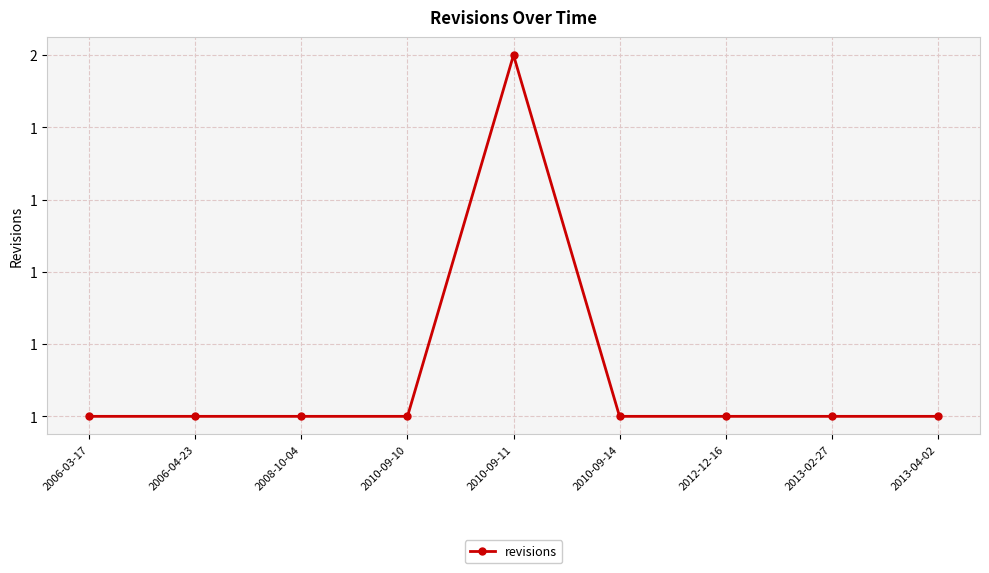

How many lines are shown in the chart?

1